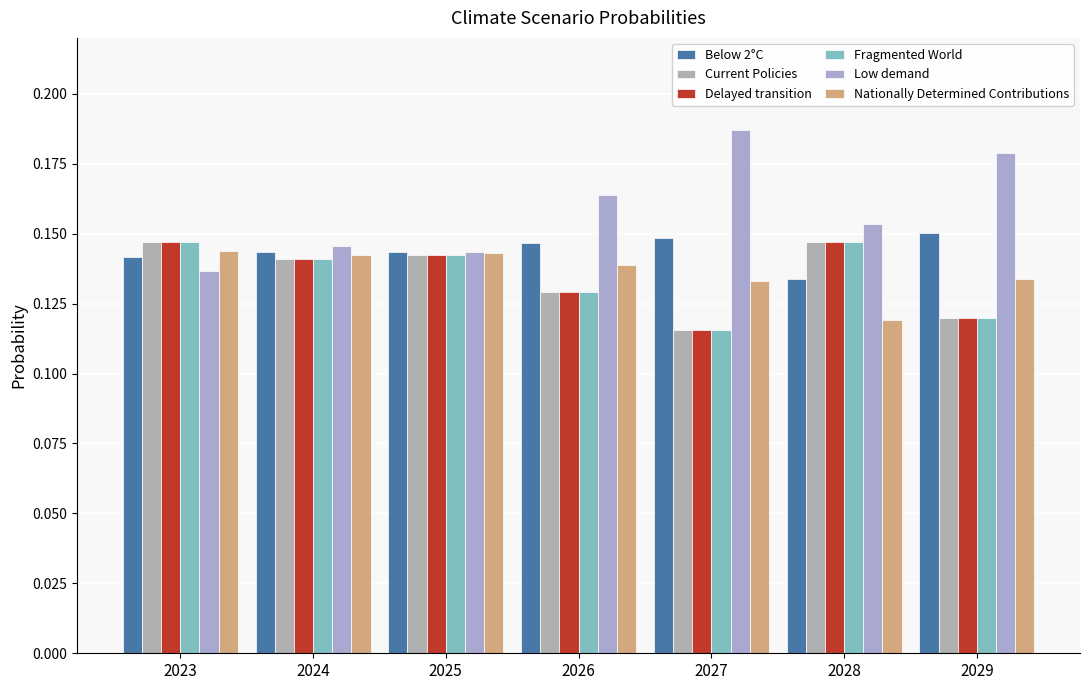

Which series has the largest range (max minus min)?

Low demand